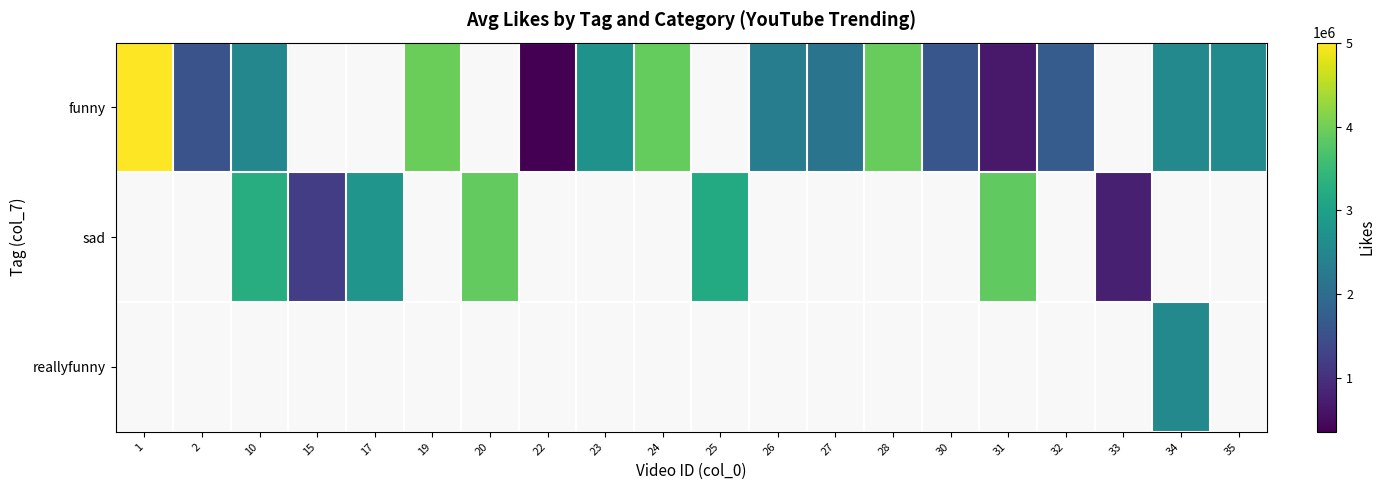

Is the value of sad at 27 greater than the value of funny at 1?

No